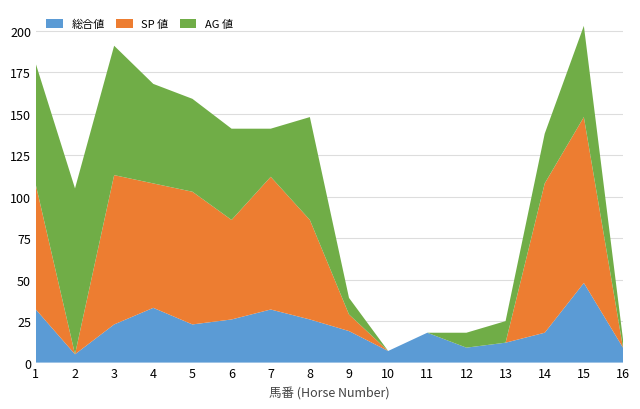

Between 9 and 14, which series saw the biggest shift?

SP 値